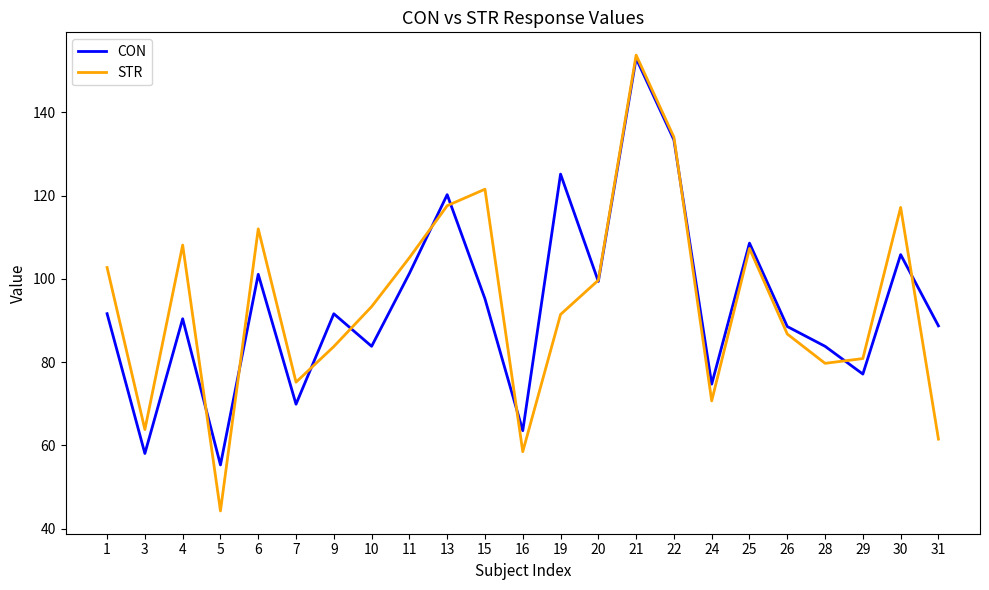

How many interior local peaks does the CON series have?

8